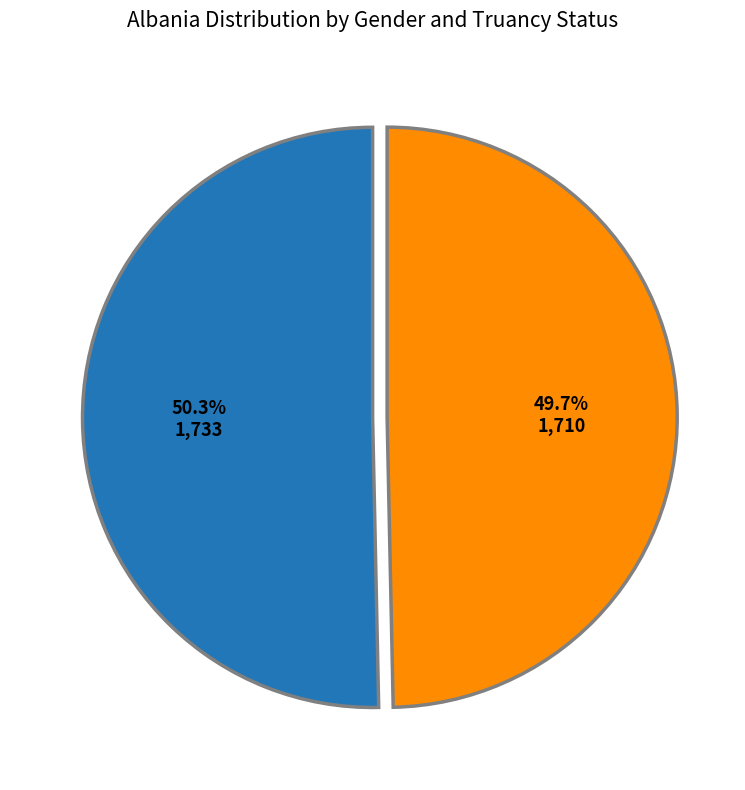

How many segments does this pie chart have?

2